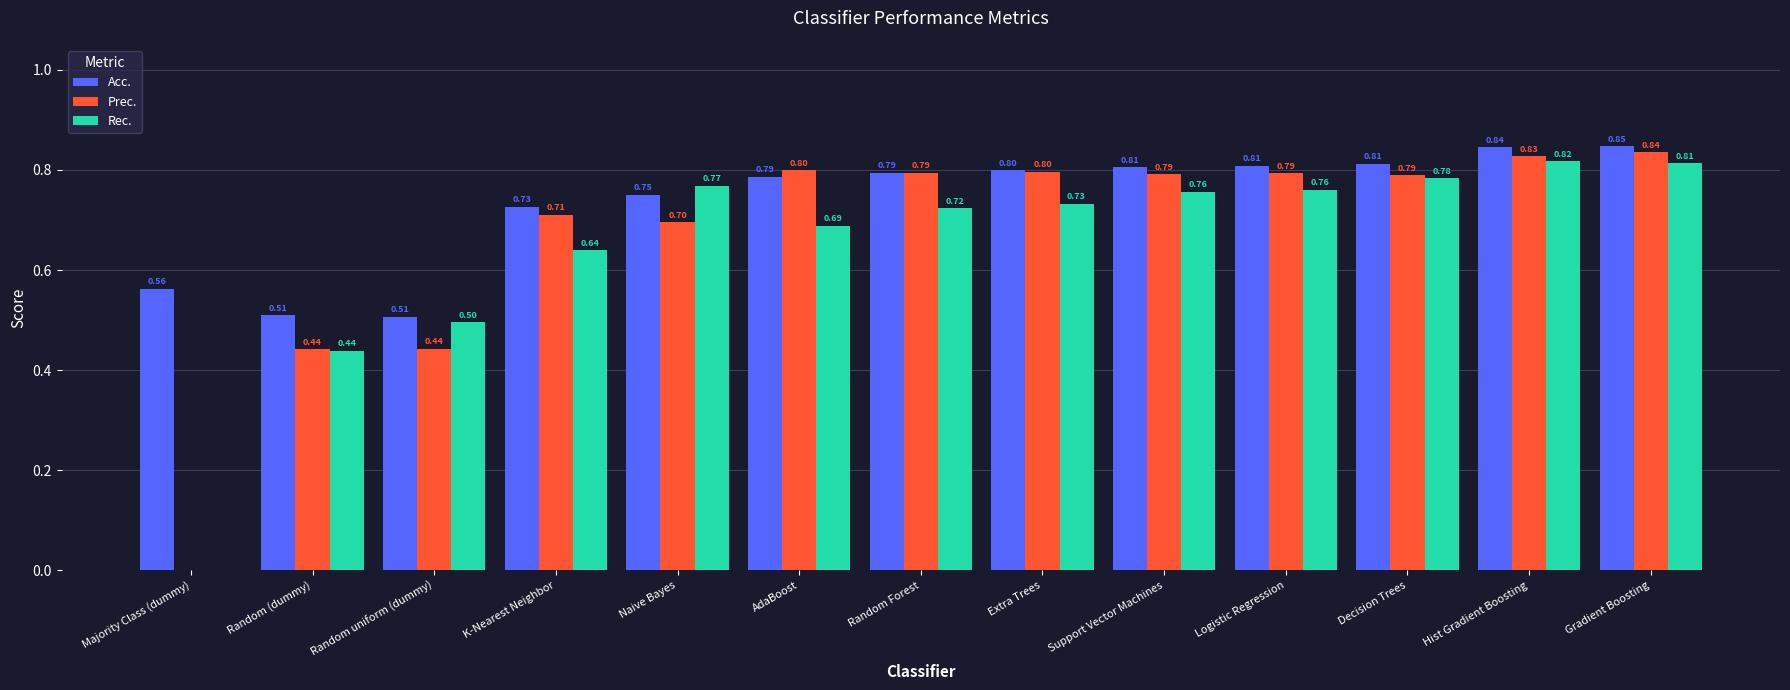

What is the total value across all series at Logistic Regression?

2.4